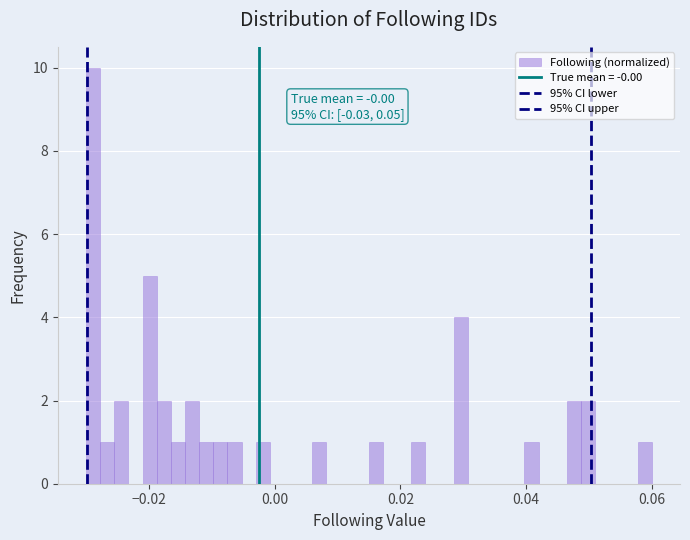

Around what value on the x-axis is the tallest bar? Give the approximate position of its centre, as read against the axis.

-0.028